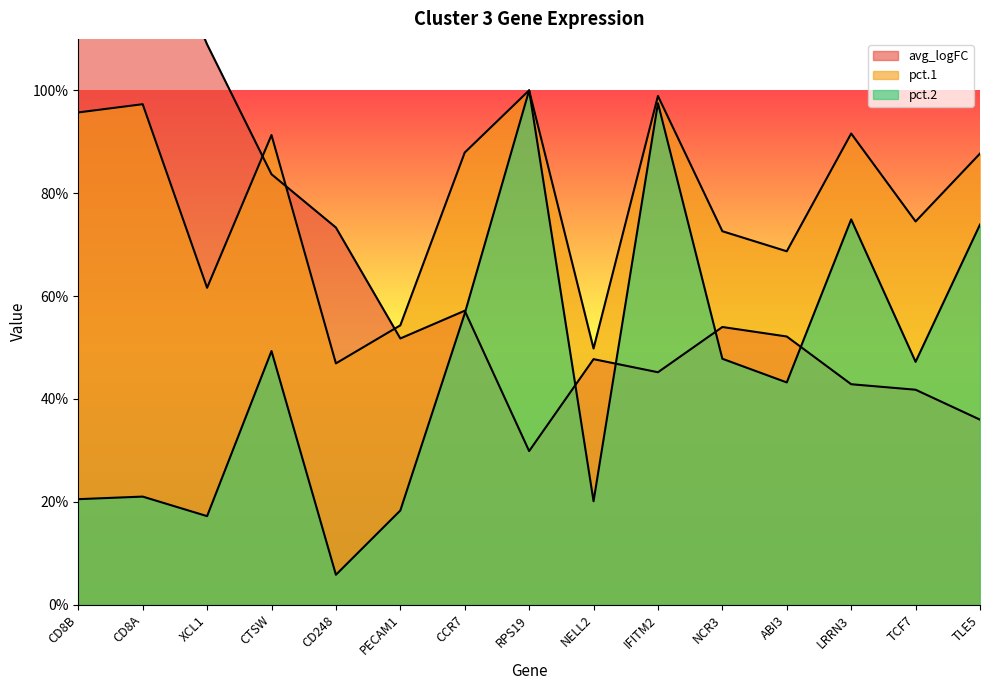

What is the average value of the avg_logFC series?

0.7